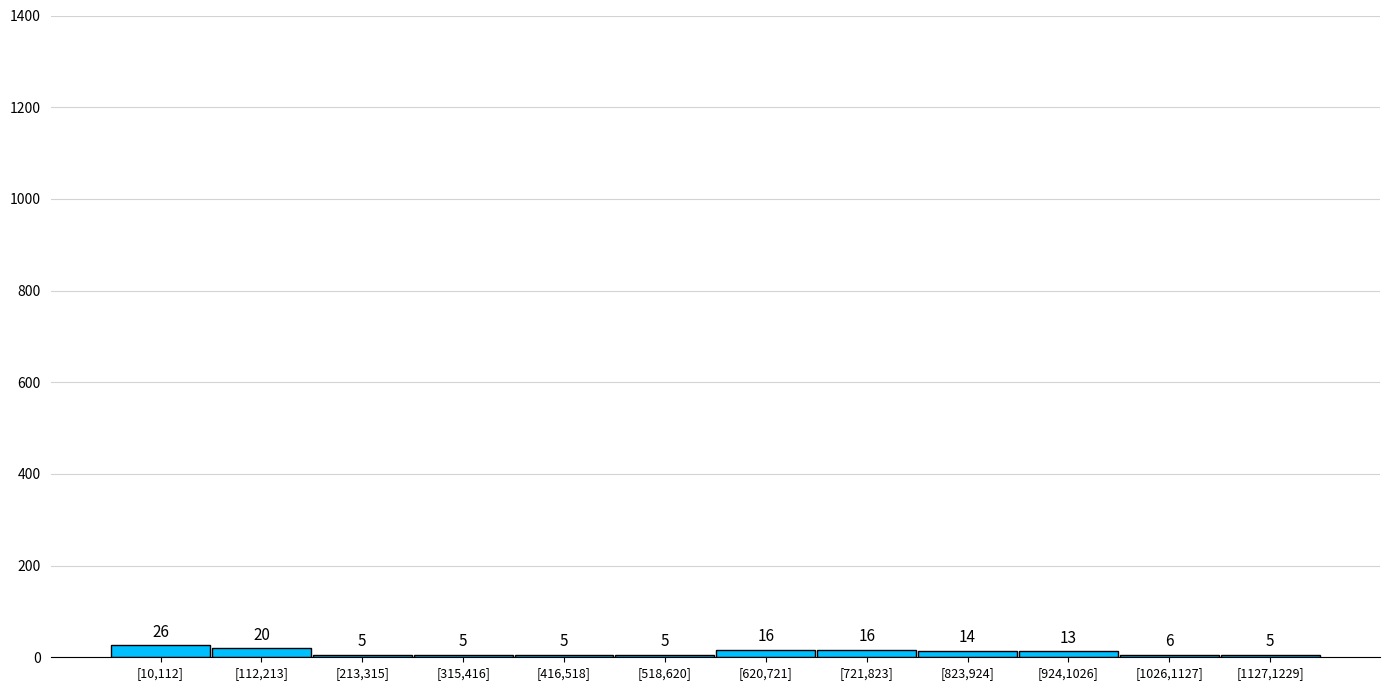

Reading left to right, list all the values displayed in this chart.

26	20	5	5	5	5	16	16	14	13	6	5